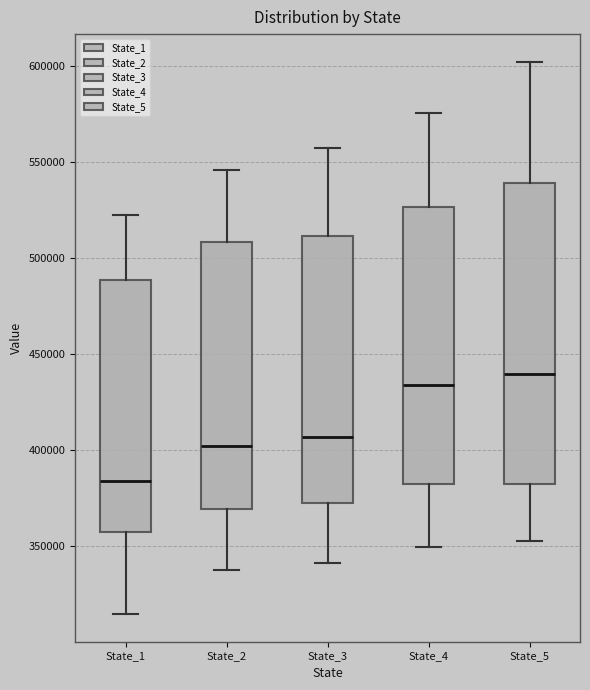

Comparing the boxes themselves (not the whiskers), which one is the tallest?

State_5